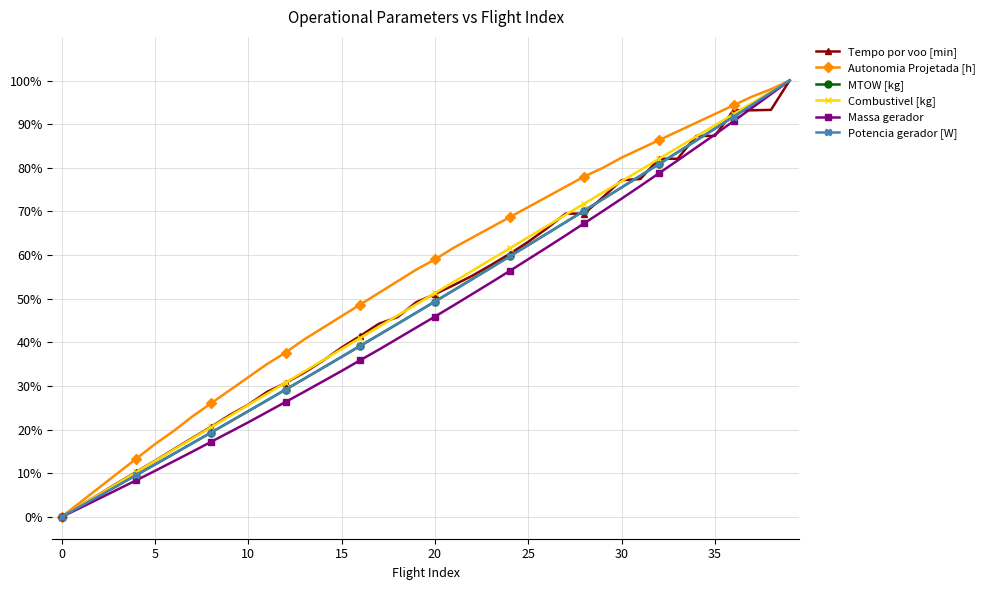

True or false: Autonomia Projetada [h] has more than 1 points higher than both neighbors.

False